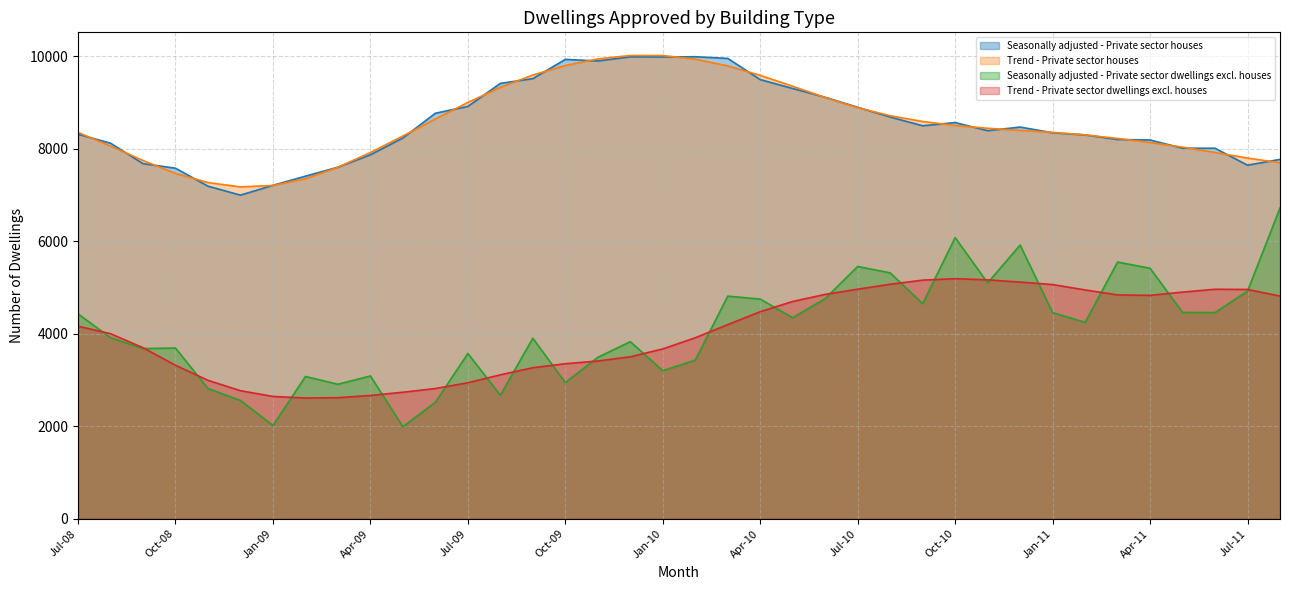

True or false: Seasonally adjusted - Private sector dwellings excl. houses and Trend - Private sector houses intersect in this chart.

False